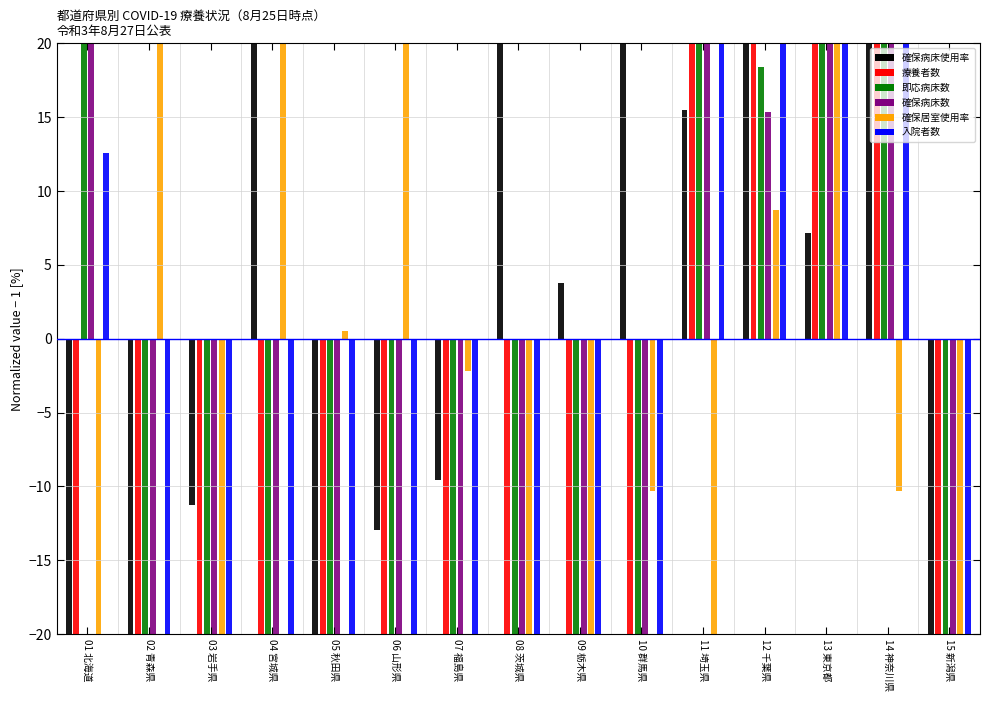

Which has a higher value, 15 新潟県 or 01 北海道?

01 北海道